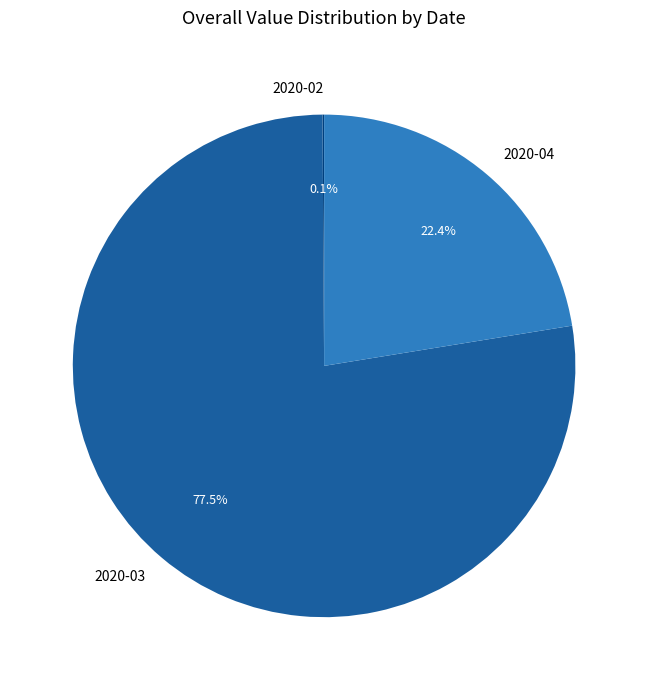

Do 2020-03 and 2020-04 together represent more than half of the pie?

Yes